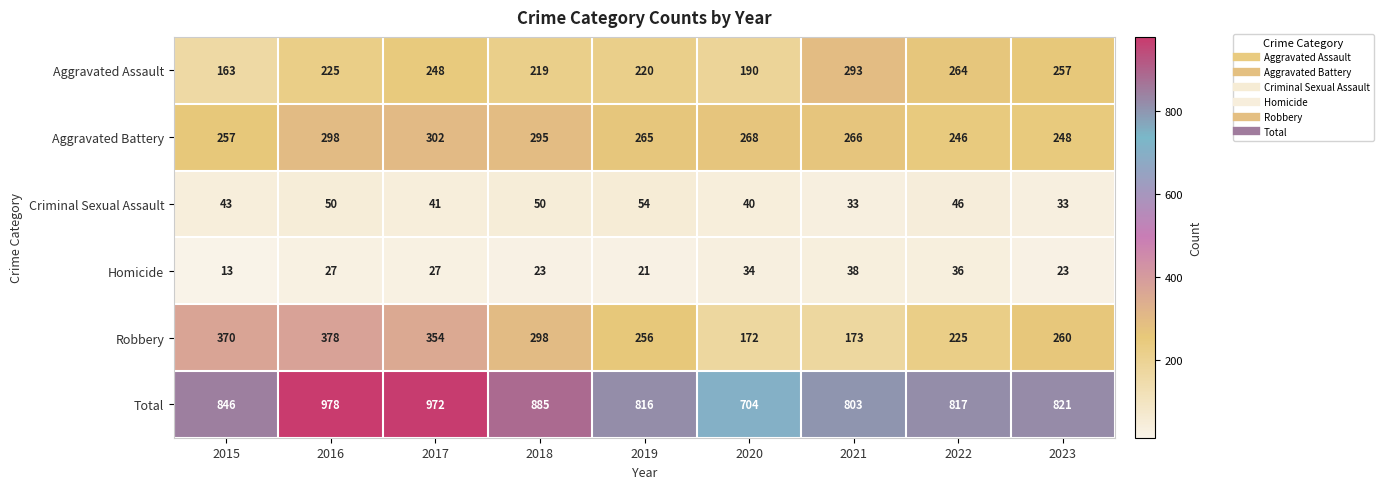

What is the total value across all series at 2021?

1606